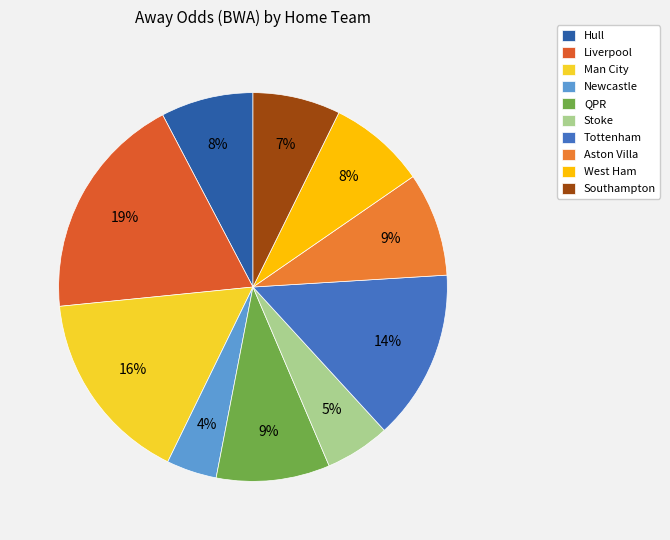

True or false: Hull accounts for 8% of the total.

True